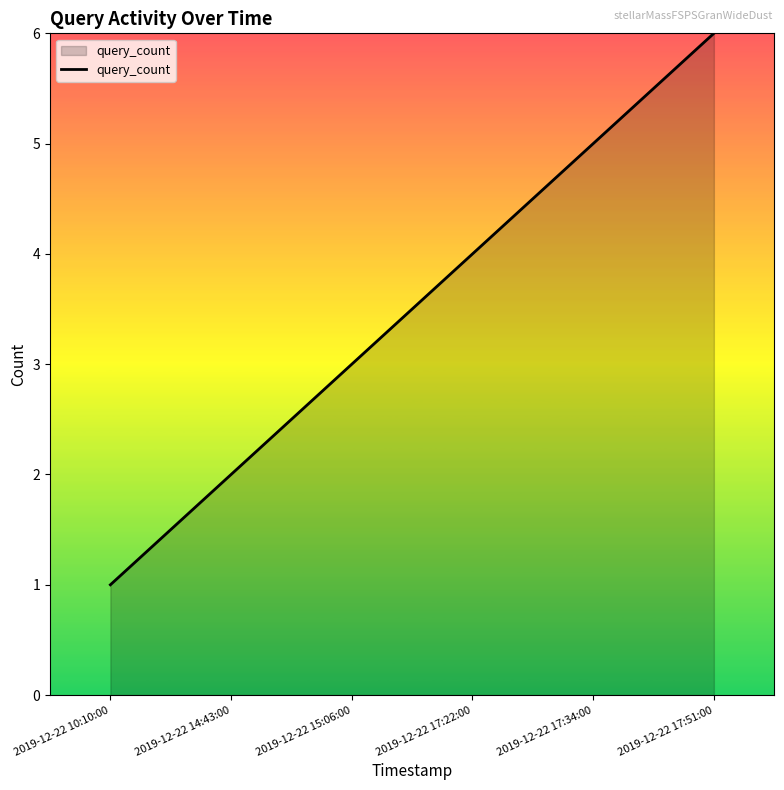

What position from the right is 2019-12-22 14:43:00?

5